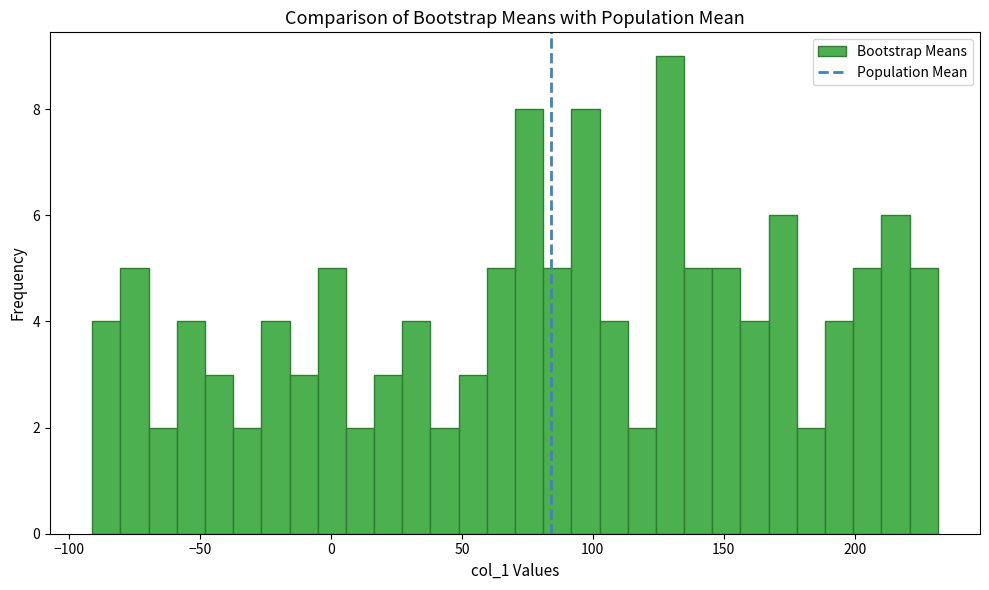

Around what value on the x-axis is the tallest bar? Give the approximate position of its centre, as read against the axis.

130